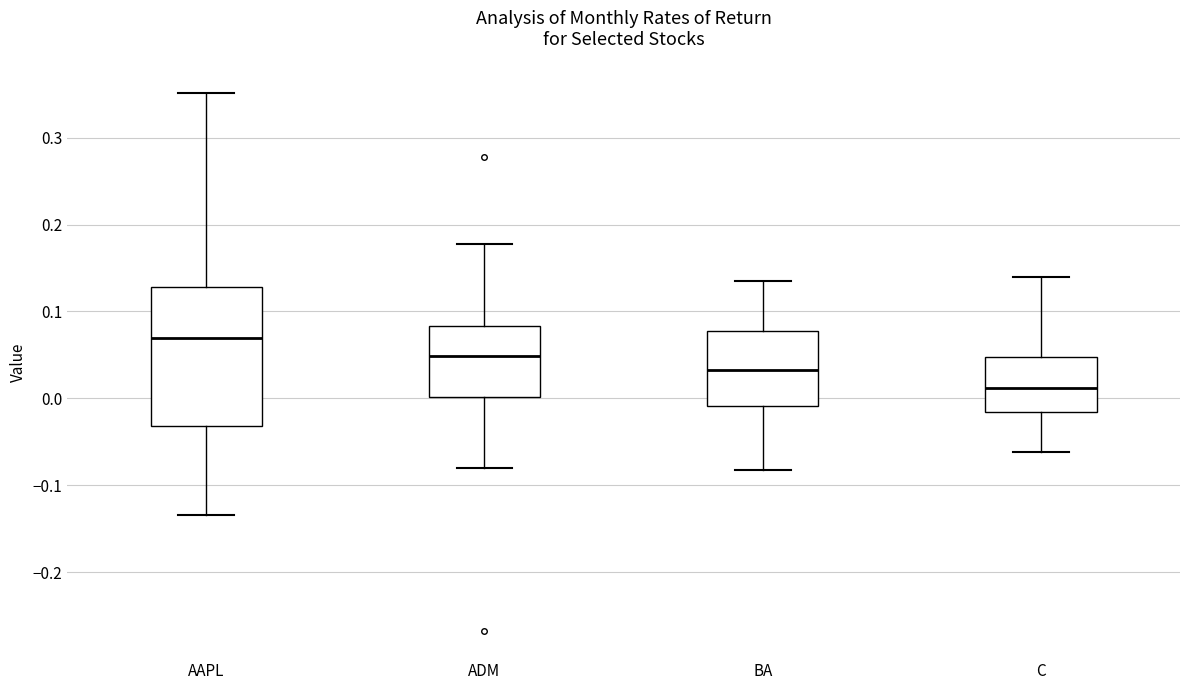

Which box is the tallest, from its lower edge to its upper edge?

AAPL